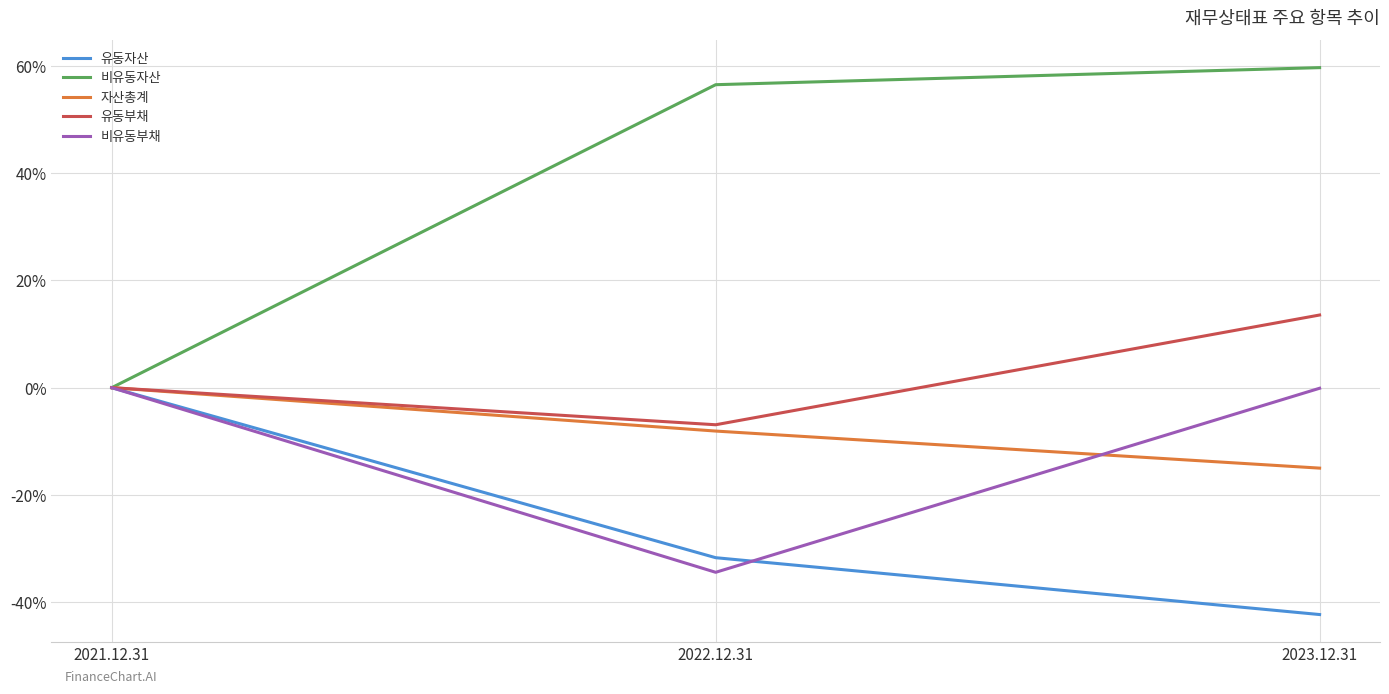

Rank the categories by 유동자산 value from highest to lowest.

2021.12.31, 2022.12.31, 2023.12.31